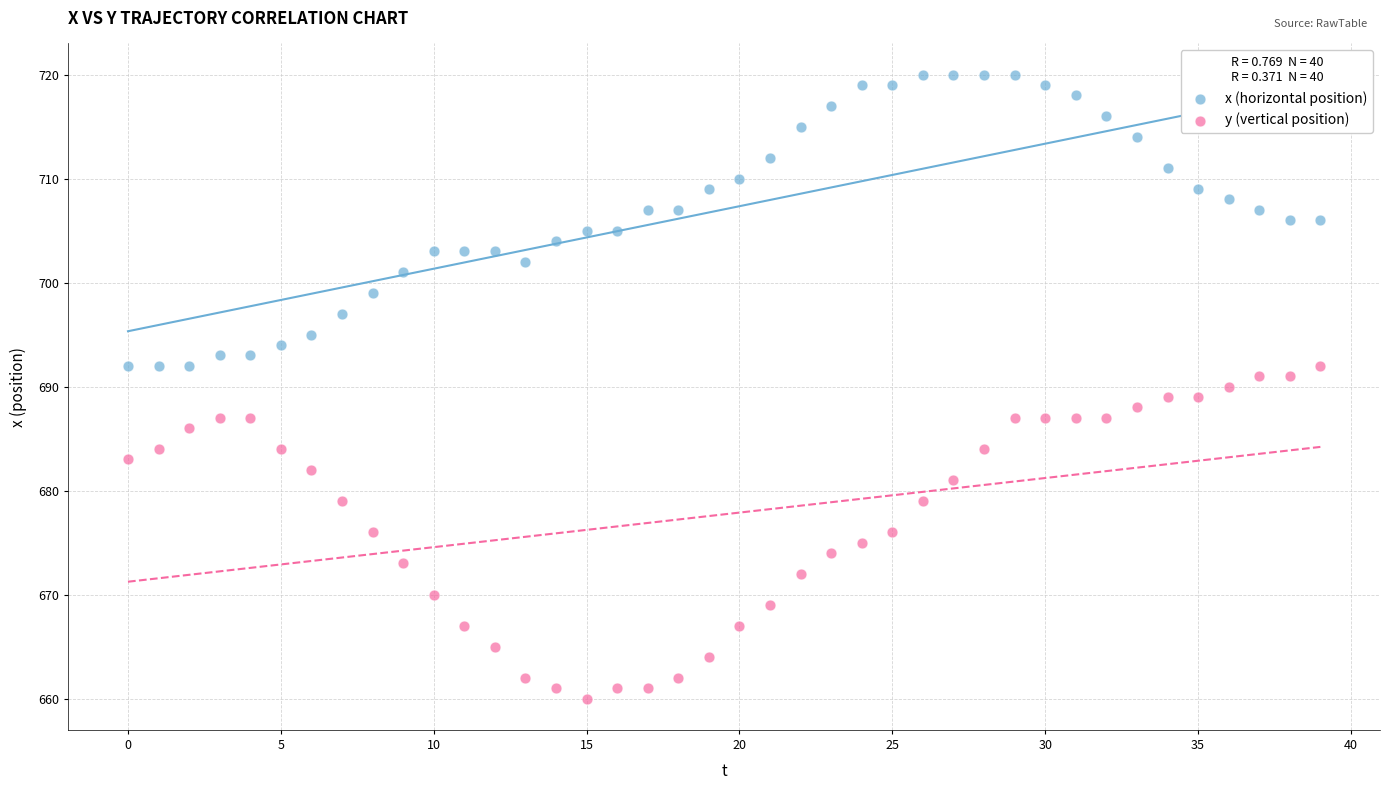

Across all data points, what is the range of Y values (max minus min)?

60